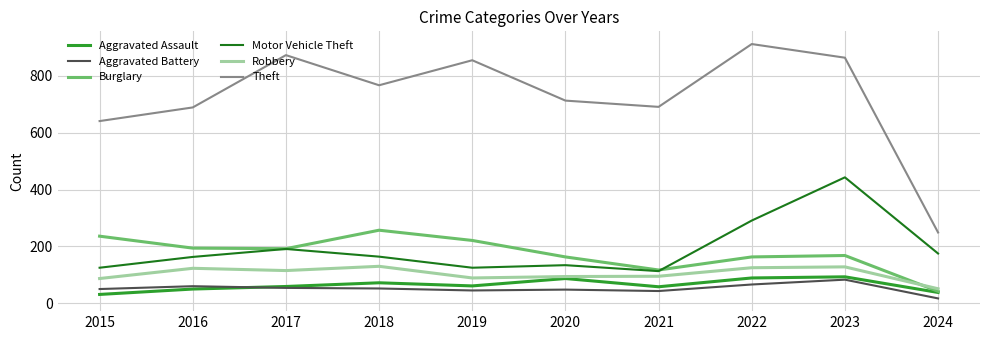

Which category has the highest value across all series?

2022